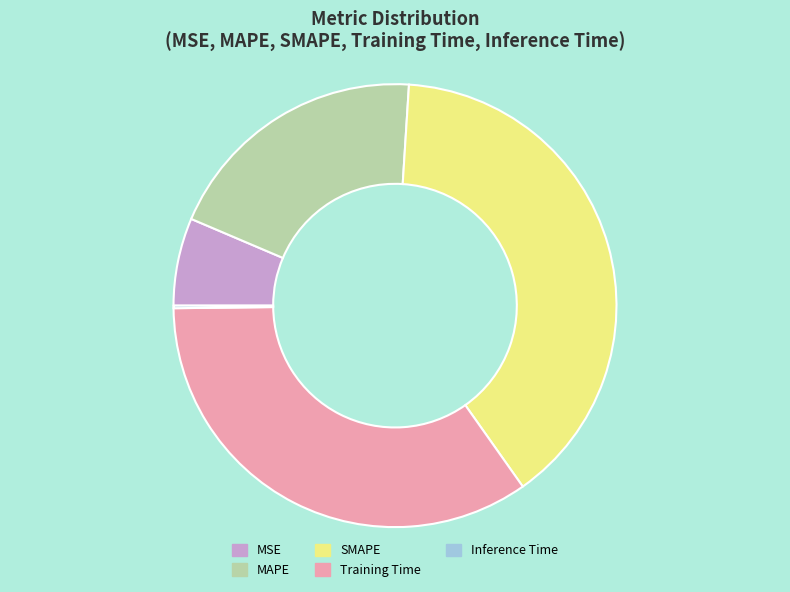

Is MSE the majority of the pie?

No